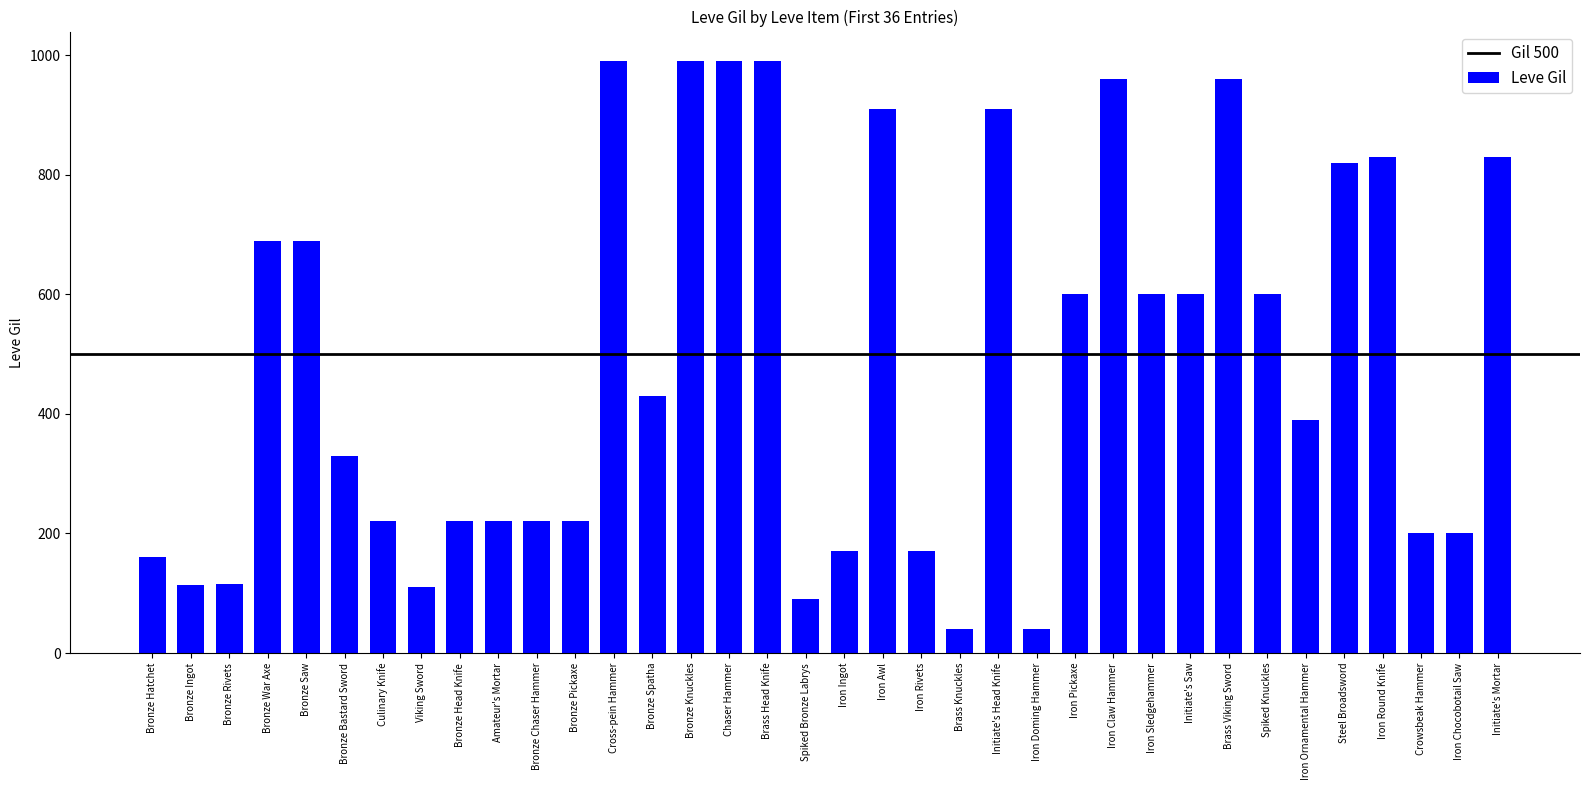

What is the difference between the maximum and second lowest values?

950